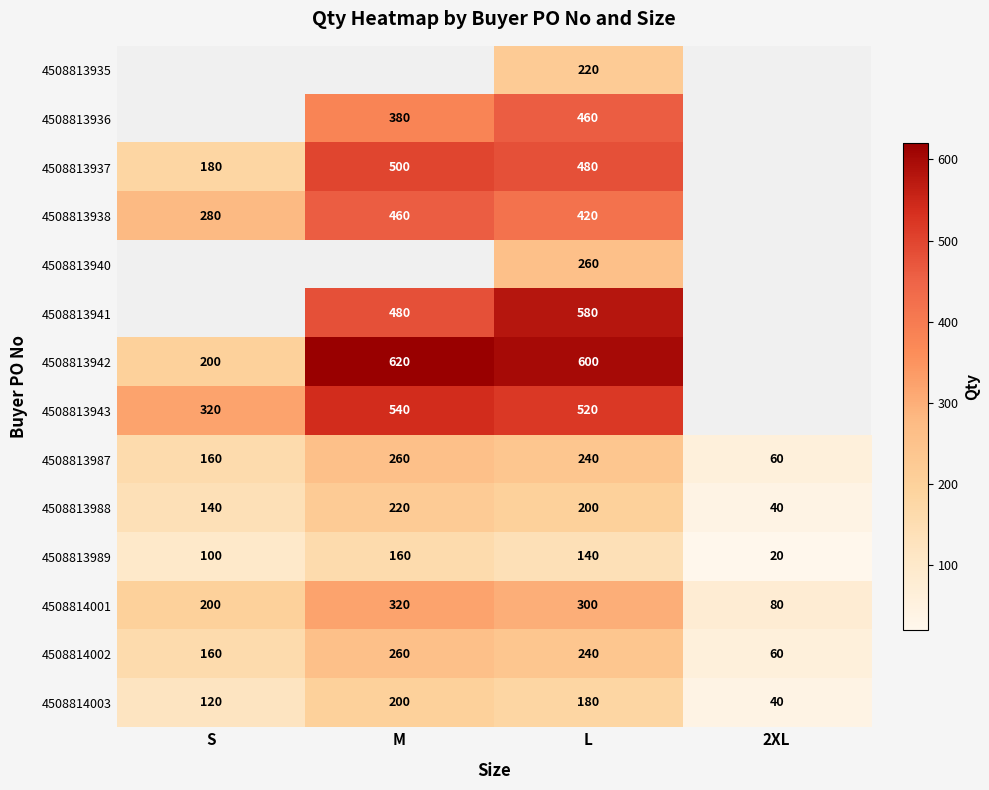

What is the difference between the highest and lowest values at L?

460